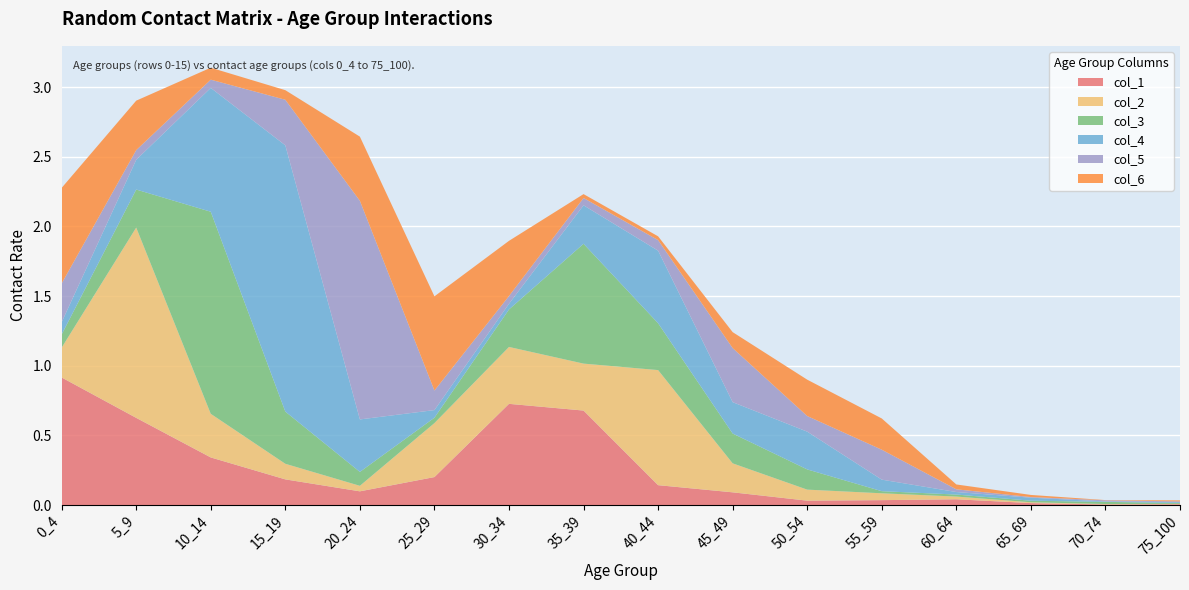

Reading left to right, extract all data points from this chart.

col_1: 0_4=0.9	5_9=0.6	10_14=0.3	15_19=0.2	20_24=0.1	25_29=0.2	30_34=0.7	35_39=0.7	40_44=0.1	45_49=0.1	50_54=0.0	55_59=0.0	60_64=0.0	65_69=0.0	70_74=0.0	75_100=0.0
col_2: 0_4=0.2	5_9=1.4	10_14=0.3	15_19=0.1	20_24=0.0	25_29=0.4	30_34=0.4	35_39=0.3	40_44=0.8	45_49=0.2	50_54=0.1	55_59=0.0	60_64=0.0	65_69=0.0	70_74=0.0	75_100=0.0
col_3: 0_4=0.1	5_9=0.3	10_14=1.5	15_19=0.4	20_24=0.1	25_29=0.0	30_34=0.3	35_39=0.9	40_44=0.3	45_49=0.2	50_54=0.1	55_59=0.0	60_64=0.0	65_69=0.0	70_74=0.0	75_100=0.0
col_4: 0_4=0.1	5_9=0.2	10_14=0.9	15_19=1.9	20_24=0.4	25_29=0.1	30_34=0.0	35_39=0.3	40_44=0.5	45_49=0.2	50_54=0.3	55_59=0.1	60_64=0.0	65_69=0.0	70_74=0.0	75_100=0.0
col_5: 0_4=0.3	5_9=0.1	10_14=0.1	15_19=0.3	20_24=1.6	25_29=0.1	30_34=0.1	35_39=0.1	40_44=0.1	45_49=0.4	50_54=0.1	55_59=0.2	60_64=0.0	65_69=0.0	70_74=0.0	75_100=0.0
col_6: 0_4=0.7	5_9=0.4	10_14=0.1	15_19=0.1	20_24=0.5	25_29=0.7	30_34=0.4	35_39=0.0	40_44=0.0	45_49=0.1	50_54=0.3	55_59=0.2	60_64=0.0	65_69=0.0	70_74=0.0	75_100=0.0